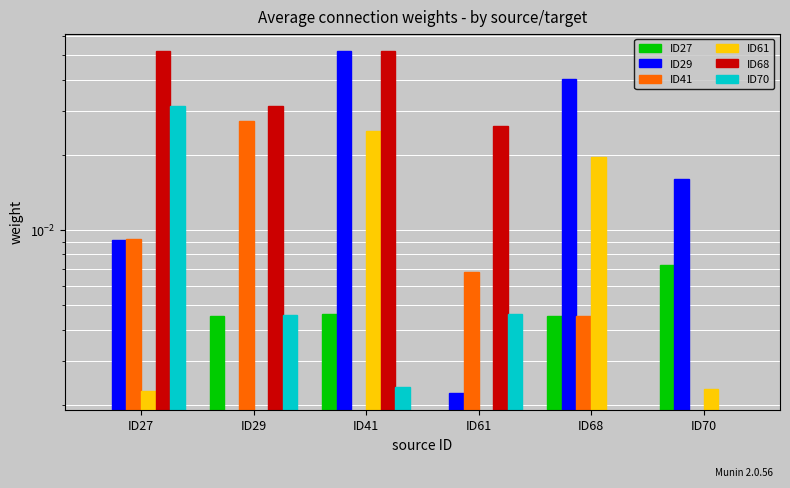

At ID27, list the series in order from largest to smallest.

ID68, ID70, ID41, ID29, ID61, ID27